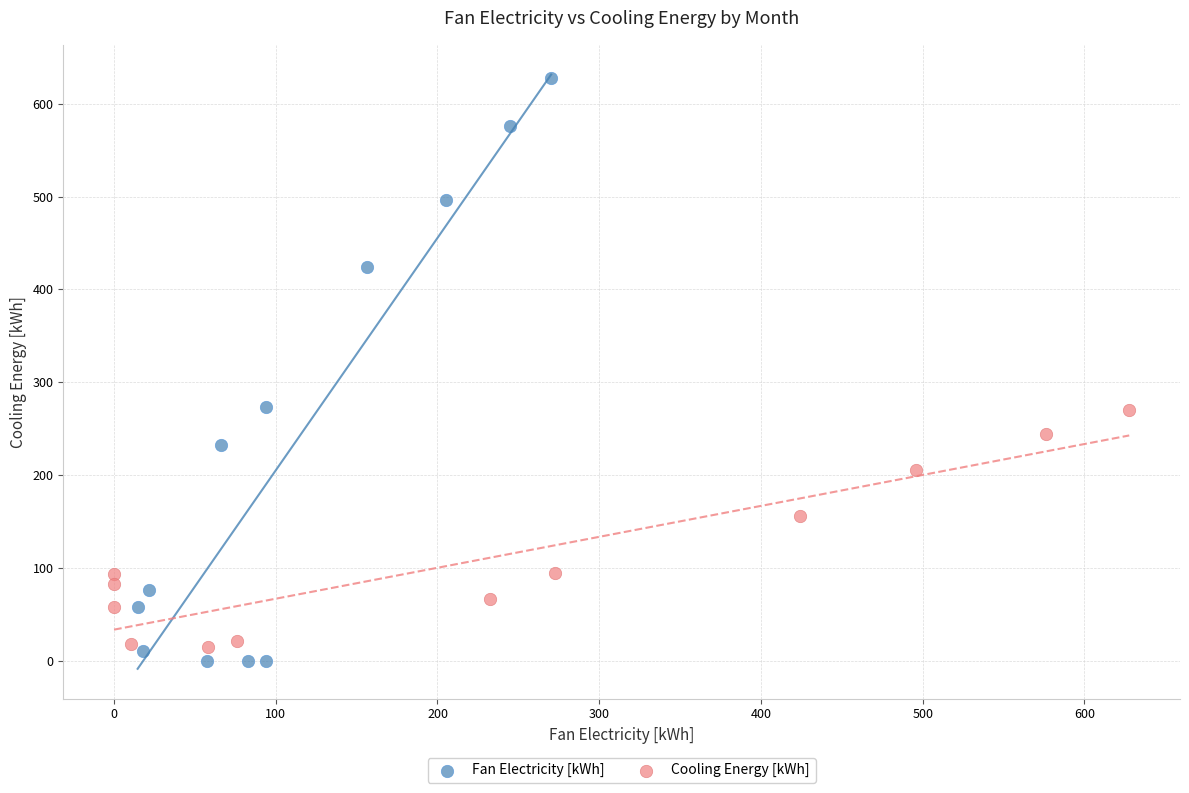

Which series reaches the minimum Y coordinate?

Fan Electricity [kWh]